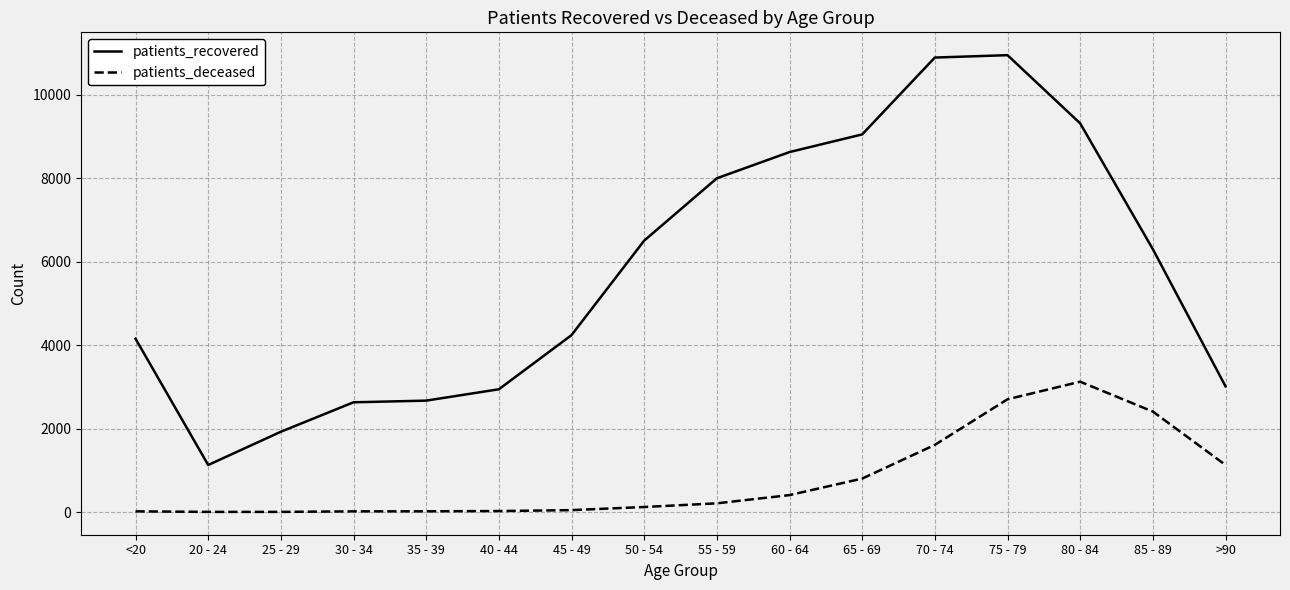

True or false: patients_recovered and patients_deceased cross at least once.

False